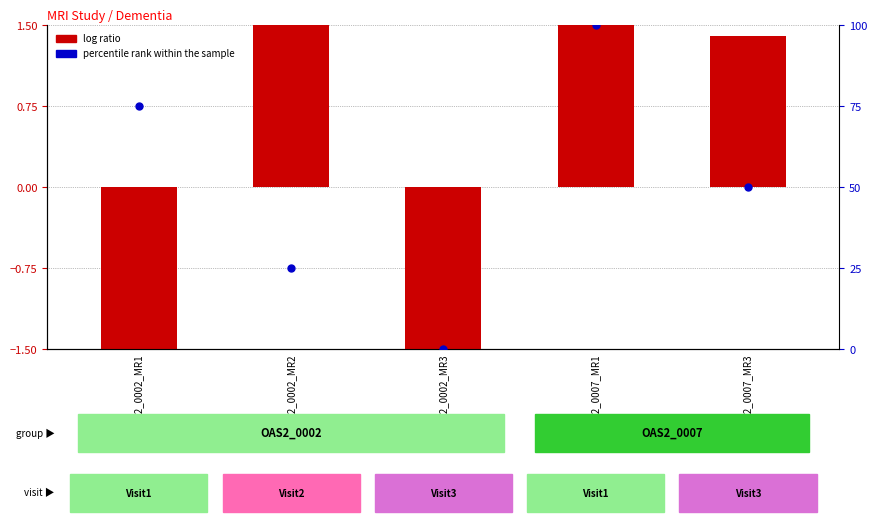

Which series has the largest Y range (max minus min)?

percentile rank within the sample